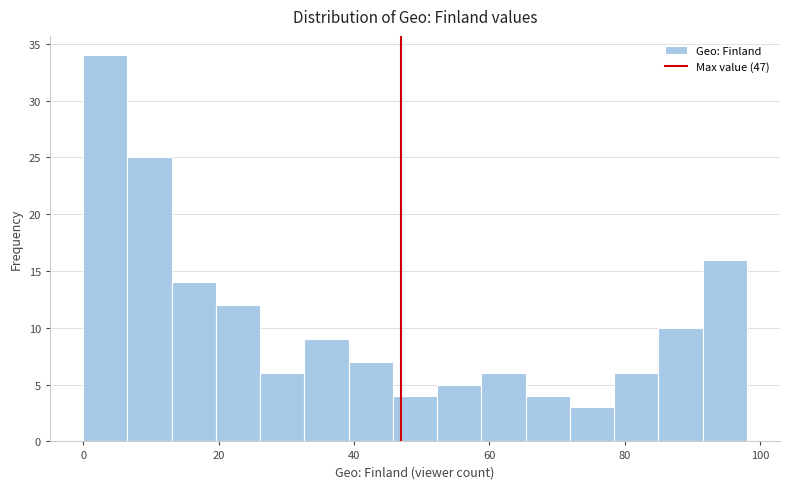

Around what value on the x-axis is the tallest bar? Give the approximate position of its centre, as read against the axis.

4